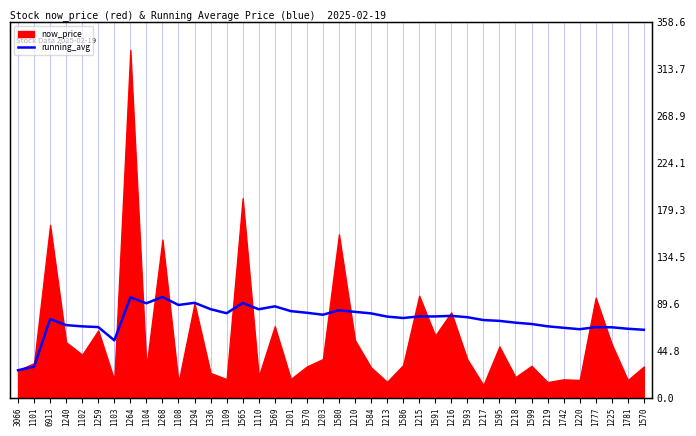

Does the chart display data point markers on the line(s)?

No